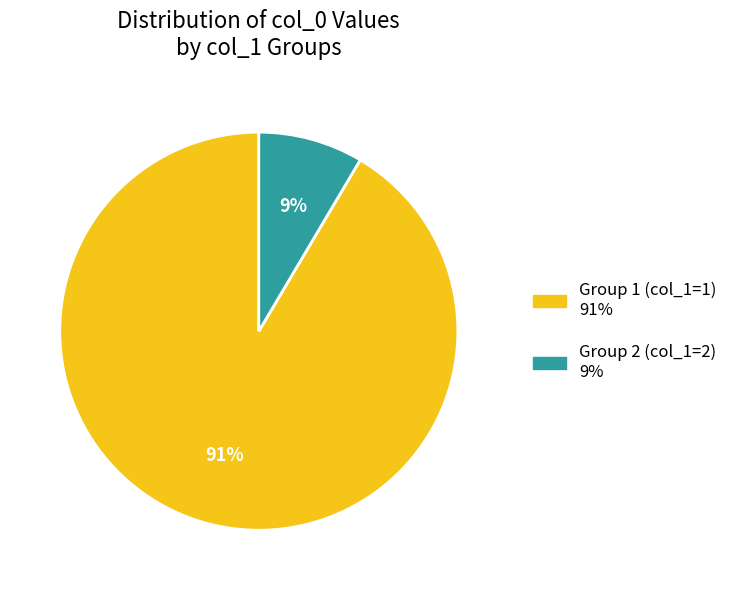

To the nearest percent, what is the average slice percentage?

50%